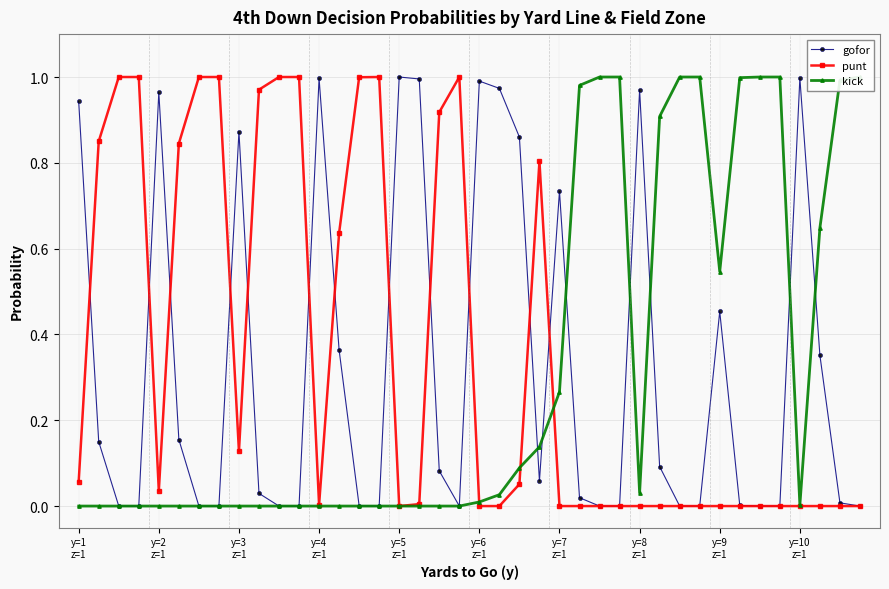

True or false: punt has more than 0 points higher than both neighbors.

True